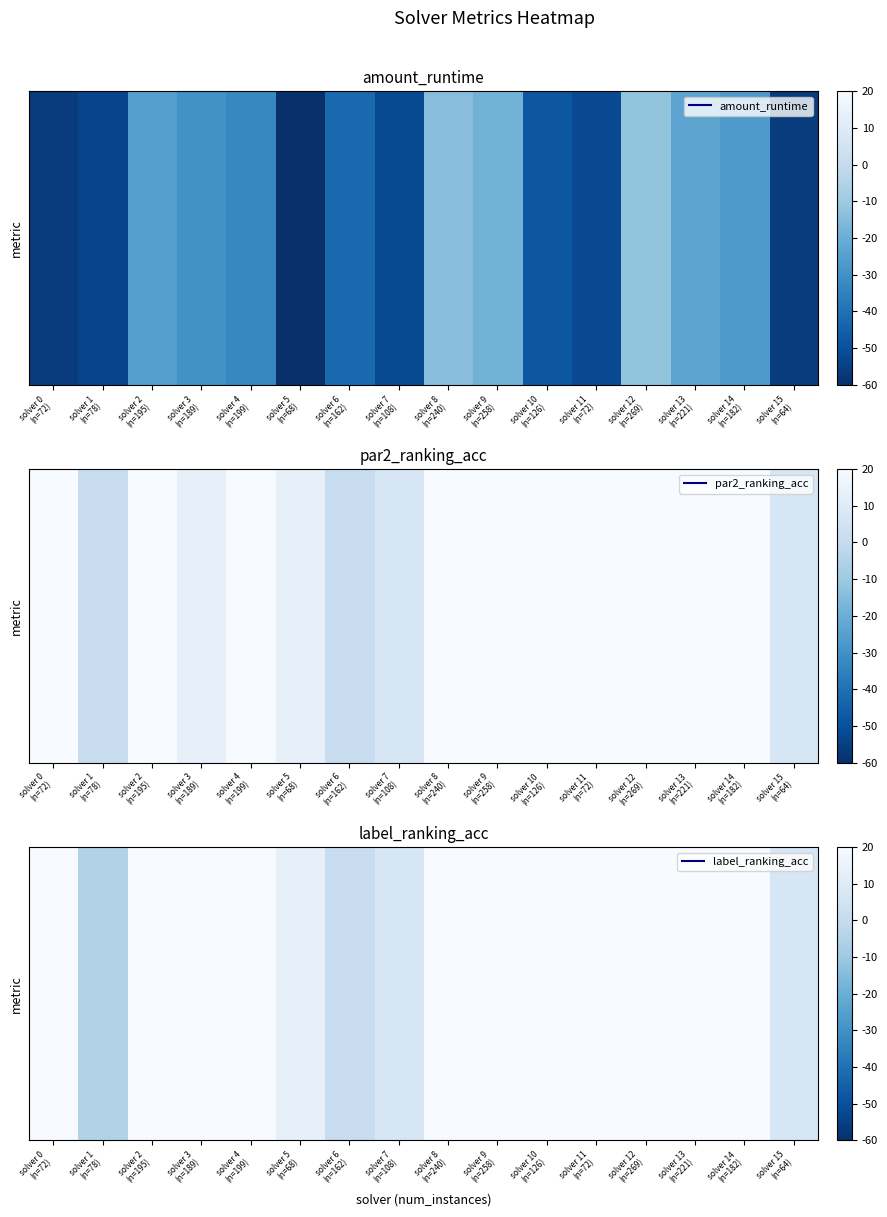

At which label is the value closest to 7?

solver 7
(n=108)